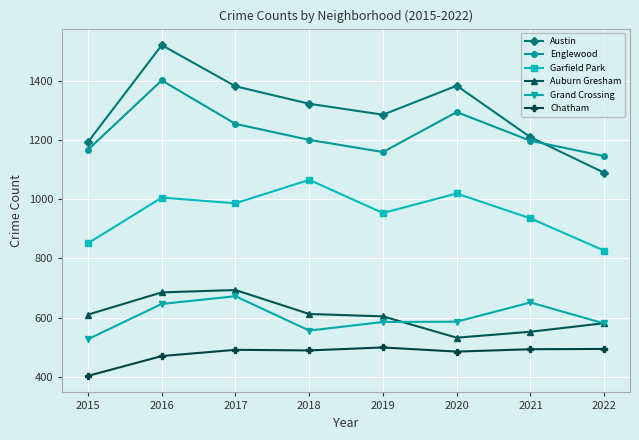

True or false: Garfield Park and Austin cross at least once.

False